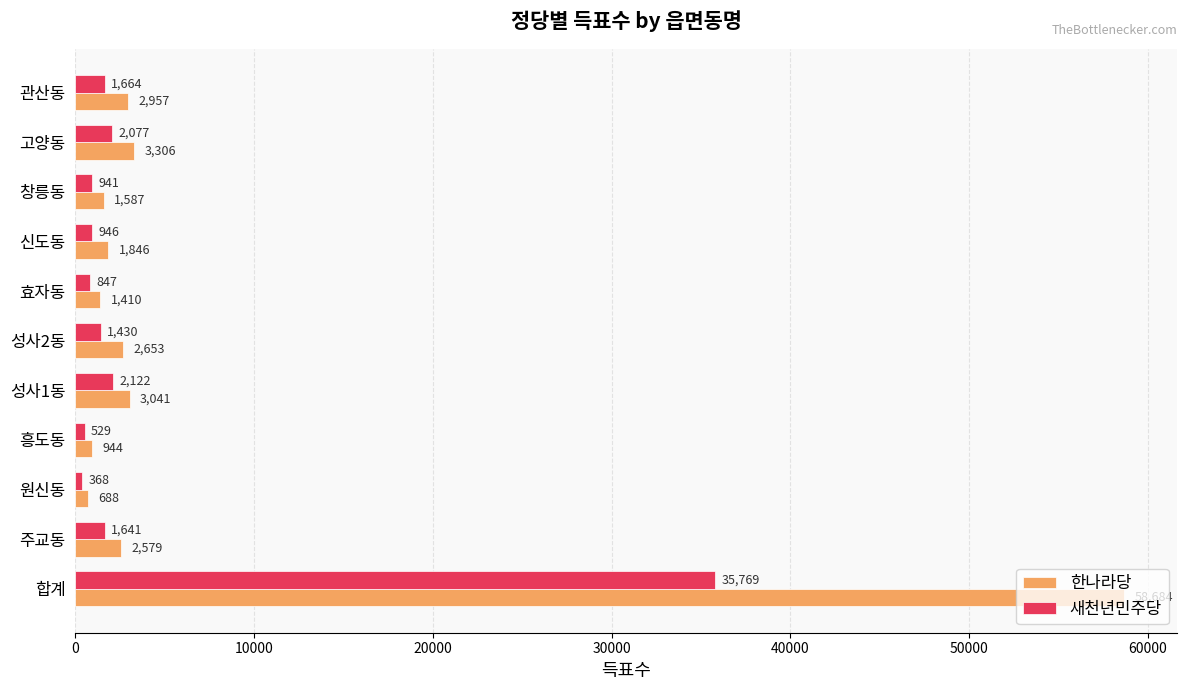

What is the sum of all 한나라당 values?

79695